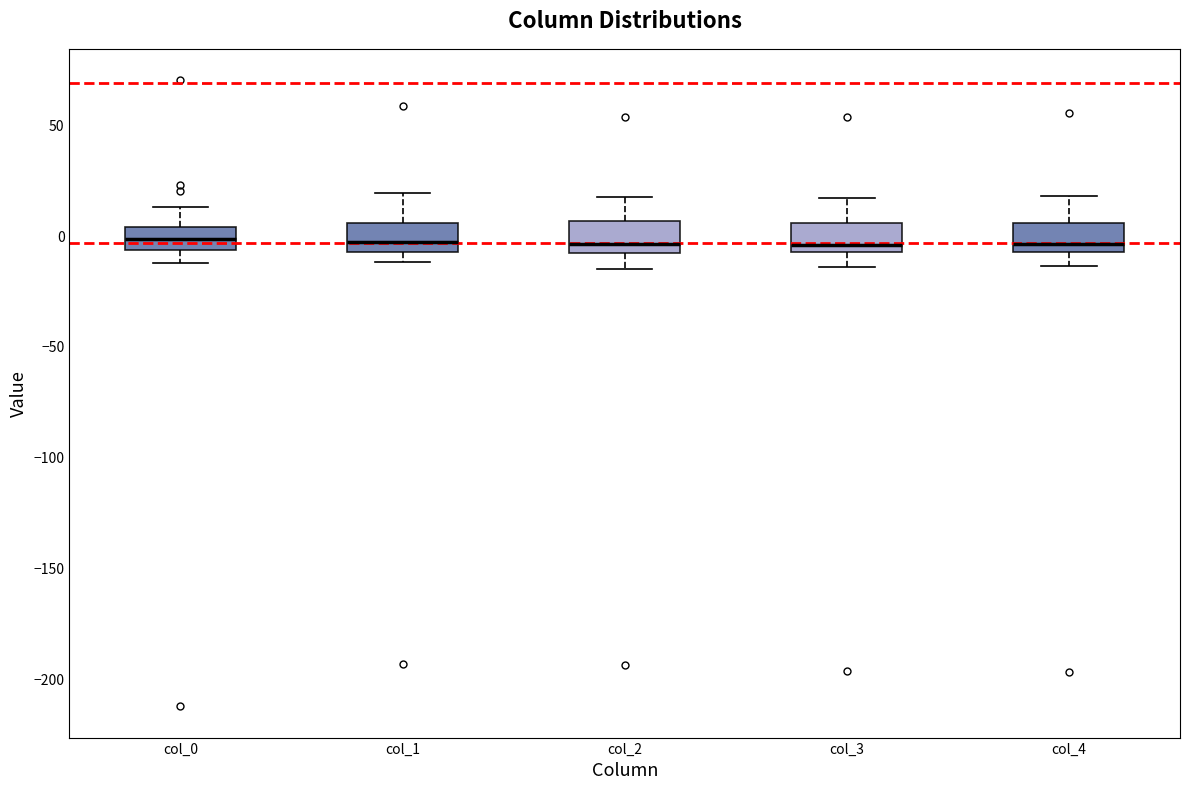

Reading left to right, transcribe this box plot: for each box, give where its median line is, the range the box spans, and where its two whiskers end, as read against the y-axis. The values are not printed on the chart, so give them approximately, as read against the axis.

col_0: median 0, box -5 to 5, whiskers -10 to 15
col_1: median 0, box -5 to 5, whiskers -10 to 20
col_2: median -5, box -10 to 5, whiskers -15 to 20
col_3: median -5 (just above the box's lower edge), box -5 to 5, whiskers -15 to 15
col_4: median -5 (just above the box's lower edge), box -5 to 5, whiskers -15 to 20